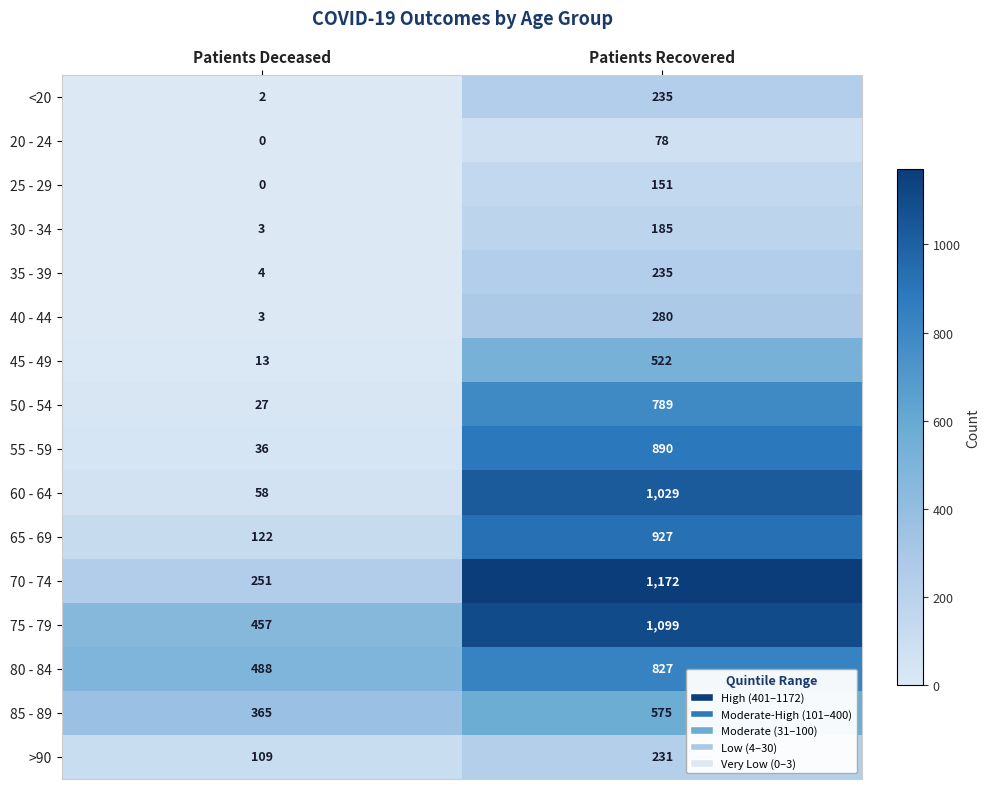

Read the 85 - 89 value at Patients Deceased.

365